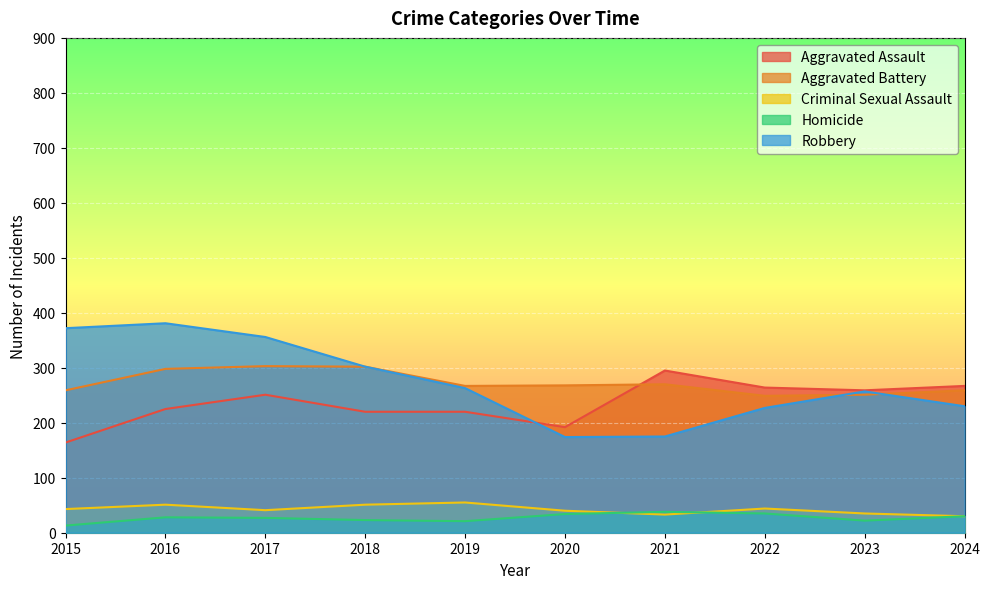

What is the sum of the Aggravated Assault values at 2024 and 2020?

459